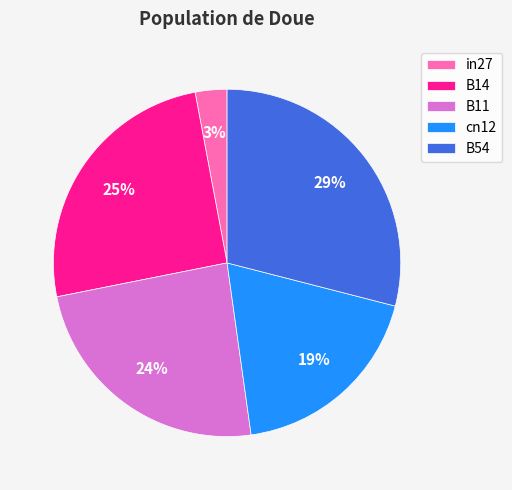

Between B54 and in27, which is larger?

B54